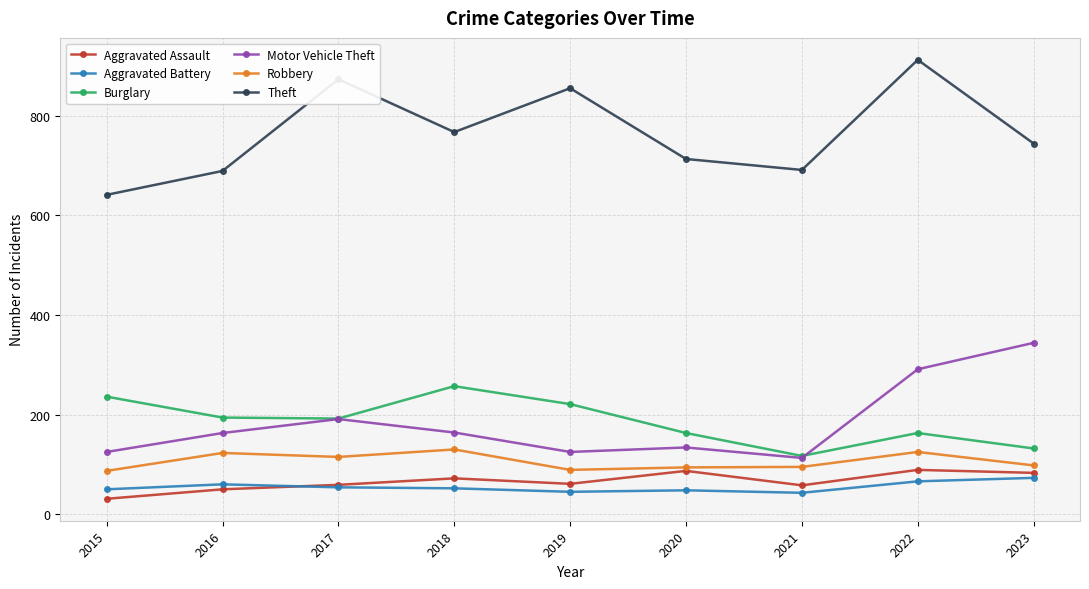

At which category does Motor Vehicle Theft reach its first local peak?

2017